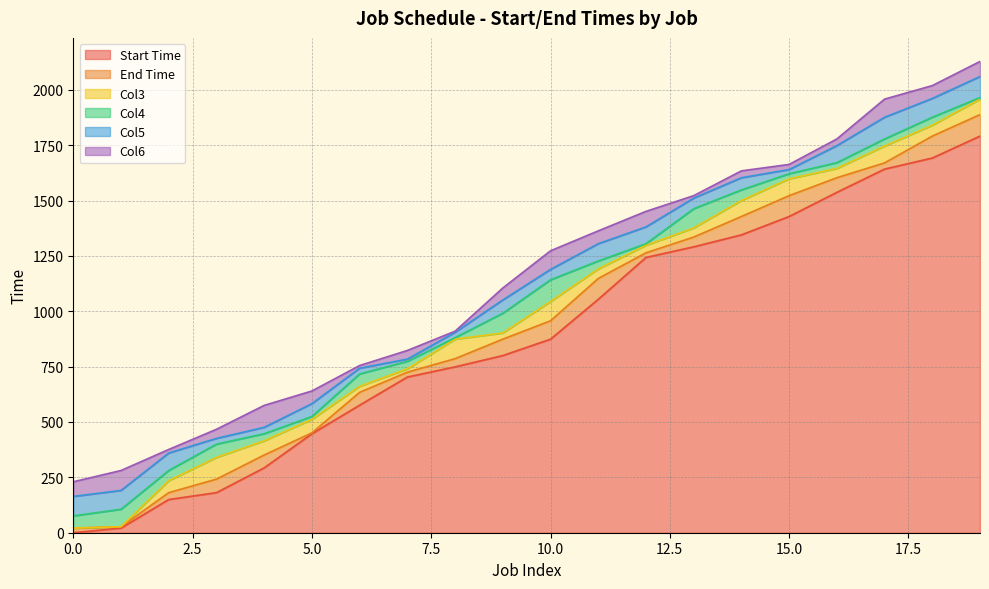

At which category does the chart reach its peak across all series?

19